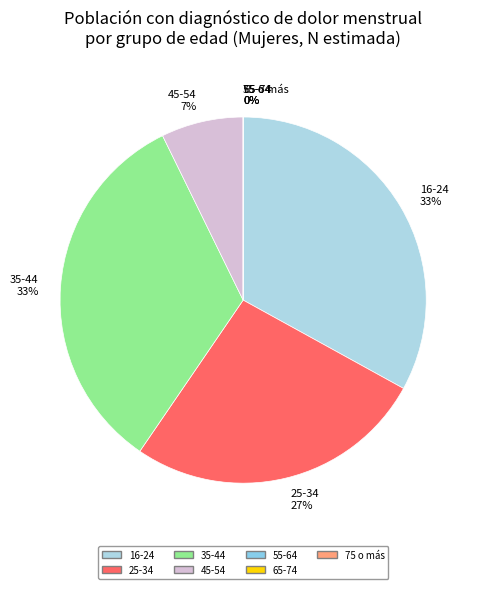

To the nearest percent, what is the difference between the largest and smallest slice percentages?

33%